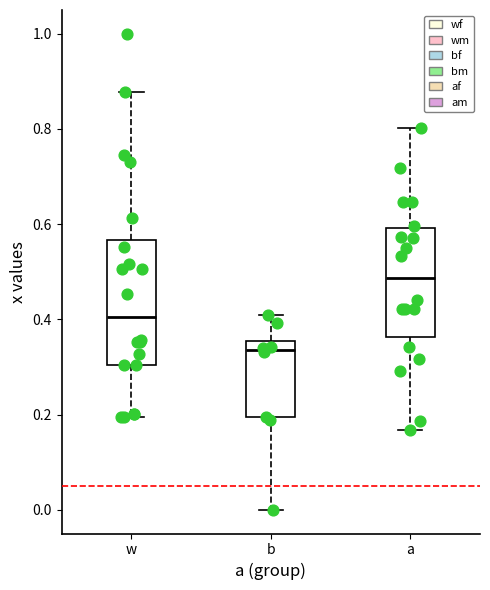

Reading left to right, read every box against the y-axis: the position of its median line, the range the box covers, and the ends of its whiskers. The values are not printed on the chart, so give them approximately, as read against the axis.

w: median 0.40, box 0.30 to 0.56, whiskers 0.20 to 0.88
b: median 0.34, box 0.20 to 0.36, whiskers 0.00 to 0.40
a: median 0.48, box 0.36 to 0.60, whiskers 0.16 to 0.80